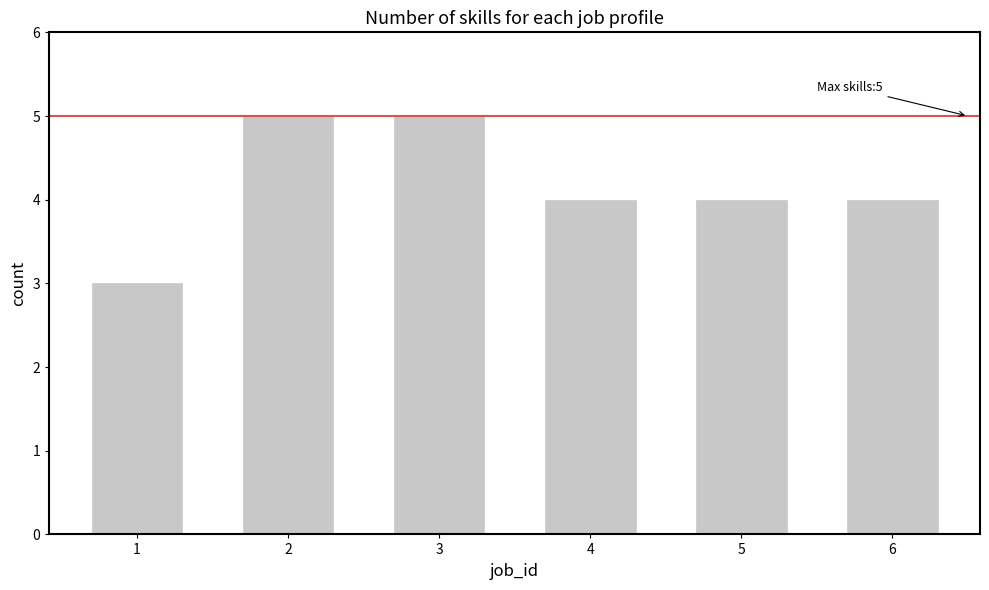

What is the sum of all values?

25